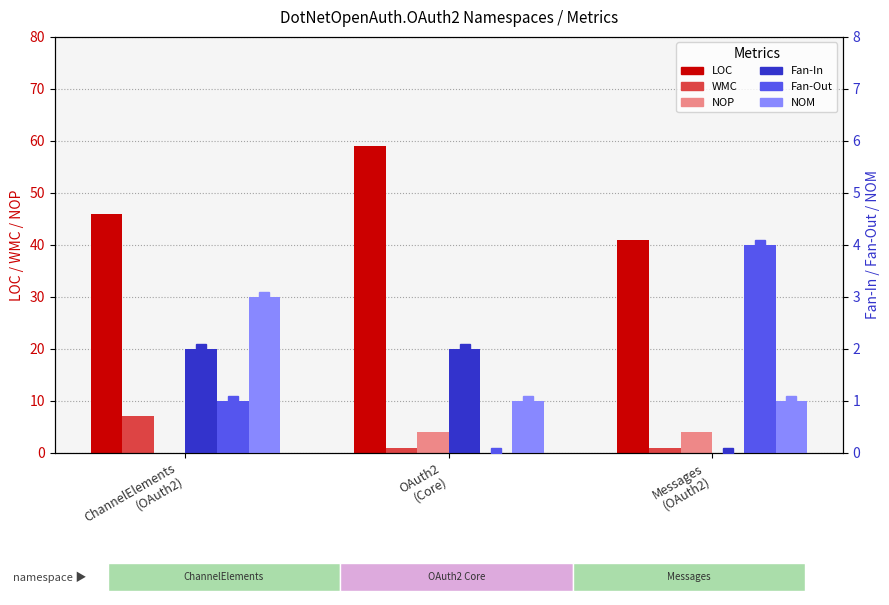

The NOM series shows 1 at OAuth2
(Core). True or false?

True